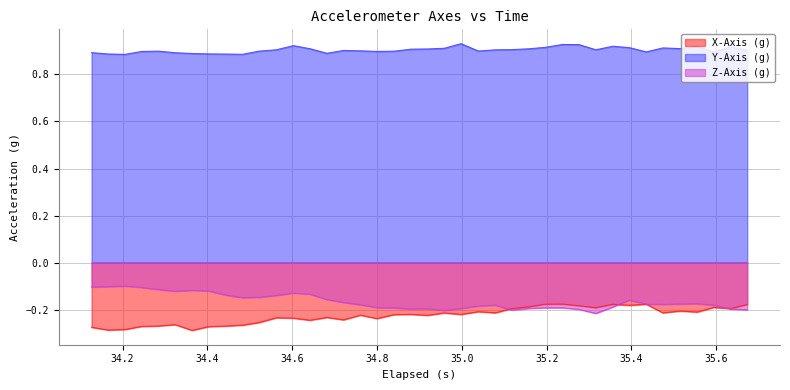

Which series has the largest total across all categories?

Y-Axis (g)